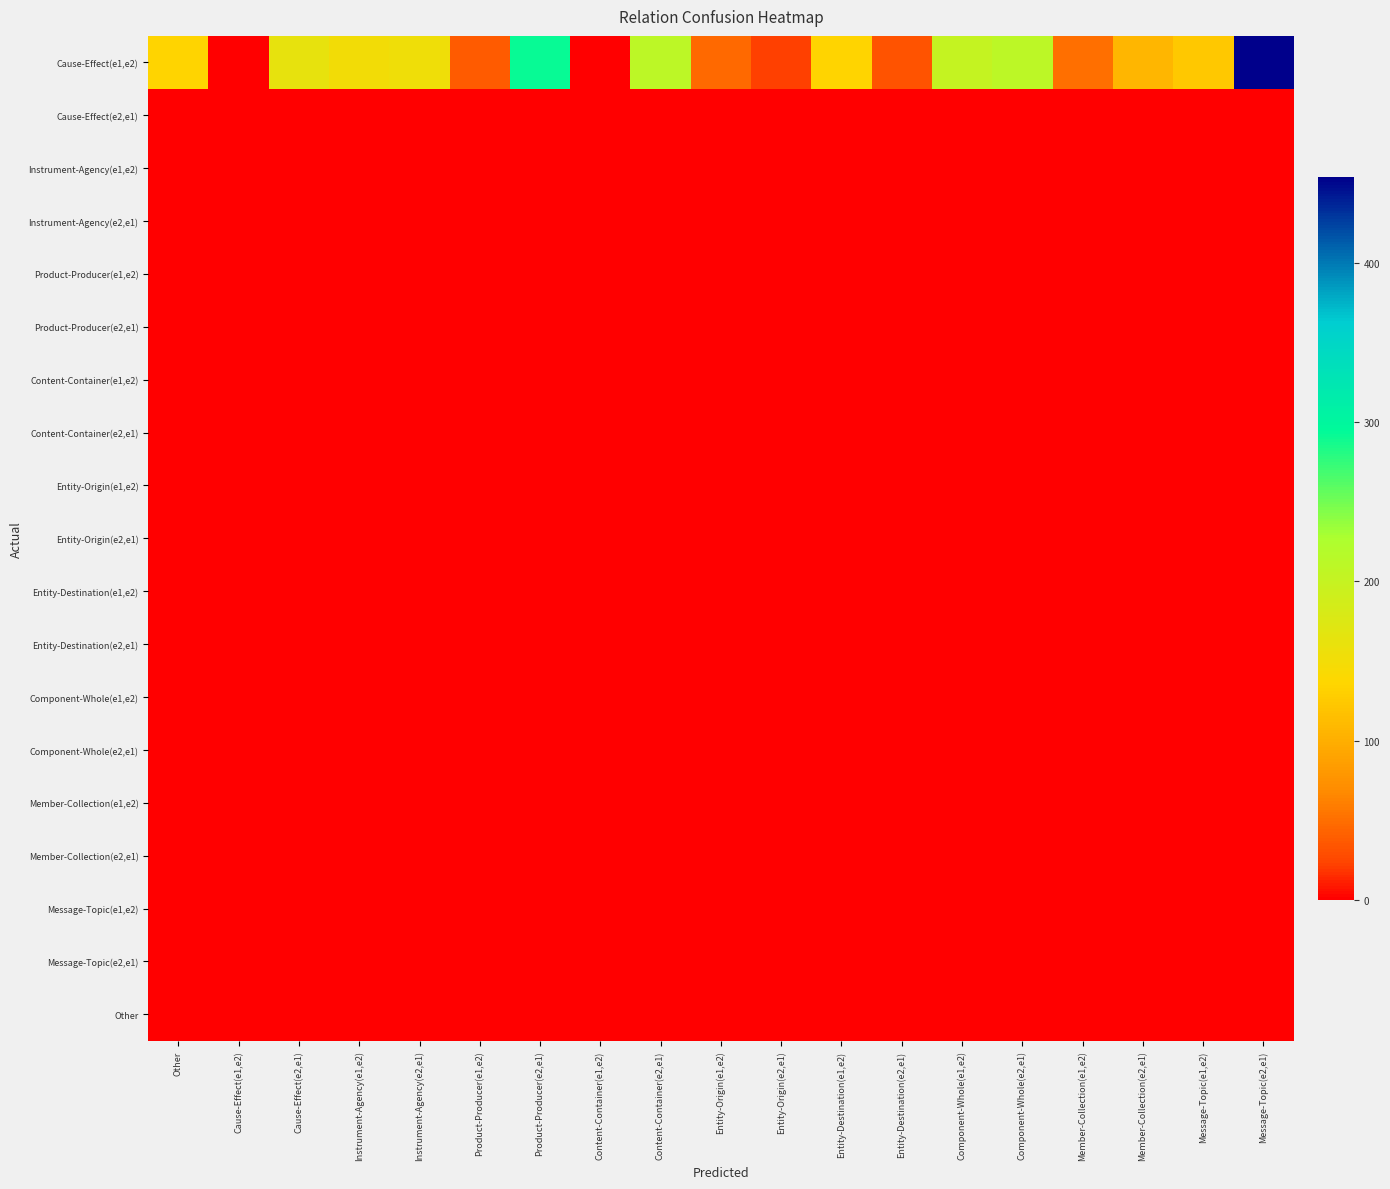

Reading right to left, extract all data points from this chart.

Cause-Effect(e1,e2): Message-Topic(e2,e1)=454	Message-Topic(e1,e2)=123	Member-Collection(e2,e1)=108	Member-Collection(e1,e2)=51	Component-Whole(e2,e1)=210	Component-Whole(e1,e2)=201	Entity-Destination(e2,e1)=32	Entity-Destination(e1,e2)=134	Entity-Origin(e2,e1)=22	Entity-Origin(e1,e2)=47	Content-Container(e2,e1)=211	Content-Container(e1,e2)=1	Product-Producer(e2,e1)=291	Product-Producer(e1,e2)=39	Instrument-Agency(e2,e1)=153	Instrument-Agency(e1,e2)=150	Cause-Effect(e2,e1)=162	Cause-Effect(e1,e2)=0	Other=134
Cause-Effect(e2,e1): Message-Topic(e2,e1)=0	Message-Topic(e1,e2)=0	Member-Collection(e2,e1)=0	Member-Collection(e1,e2)=0	Component-Whole(e2,e1)=0	Component-Whole(e1,e2)=0	Entity-Destination(e2,e1)=0	Entity-Destination(e1,e2)=0	Entity-Origin(e2,e1)=0	Entity-Origin(e1,e2)=0	Content-Container(e2,e1)=0	Content-Container(e1,e2)=0	Product-Producer(e2,e1)=0	Product-Producer(e1,e2)=0	Instrument-Agency(e2,e1)=0	Instrument-Agency(e1,e2)=0	Cause-Effect(e2,e1)=0	Cause-Effect(e1,e2)=0	Other=0
Instrument-Agency(e1,e2): Message-Topic(e2,e1)=0	Message-Topic(e1,e2)=0	Member-Collection(e2,e1)=0	Member-Collection(e1,e2)=0	Component-Whole(e2,e1)=0	Component-Whole(e1,e2)=0	Entity-Destination(e2,e1)=0	Entity-Destination(e1,e2)=0	Entity-Origin(e2,e1)=0	Entity-Origin(e1,e2)=0	Content-Container(e2,e1)=0	Content-Container(e1,e2)=0	Product-Producer(e2,e1)=0	Product-Producer(e1,e2)=0	Instrument-Agency(e2,e1)=0	Instrument-Agency(e1,e2)=0	Cause-Effect(e2,e1)=0	Cause-Effect(e1,e2)=0	Other=0
Instrument-Agency(e2,e1): Message-Topic(e2,e1)=0	Message-Topic(e1,e2)=0	Member-Collection(e2,e1)=0	Member-Collection(e1,e2)=0	Component-Whole(e2,e1)=0	Component-Whole(e1,e2)=0	Entity-Destination(e2,e1)=0	Entity-Destination(e1,e2)=0	Entity-Origin(e2,e1)=0	Entity-Origin(e1,e2)=0	Content-Container(e2,e1)=0	Content-Container(e1,e2)=0	Product-Producer(e2,e1)=0	Product-Producer(e1,e2)=0	Instrument-Agency(e2,e1)=0	Instrument-Agency(e1,e2)=0	Cause-Effect(e2,e1)=0	Cause-Effect(e1,e2)=0	Other=0
Product-Producer(e1,e2): Message-Topic(e2,e1)=0	Message-Topic(e1,e2)=0	Member-Collection(e2,e1)=0	Member-Collection(e1,e2)=0	Component-Whole(e2,e1)=0	Component-Whole(e1,e2)=0	Entity-Destination(e2,e1)=0	Entity-Destination(e1,e2)=0	Entity-Origin(e2,e1)=0	Entity-Origin(e1,e2)=0	Content-Container(e2,e1)=0	Content-Container(e1,e2)=0	Product-Producer(e2,e1)=0	Product-Producer(e1,e2)=0	Instrument-Agency(e2,e1)=0	Instrument-Agency(e1,e2)=0	Cause-Effect(e2,e1)=0	Cause-Effect(e1,e2)=0	Other=0
Product-Producer(e2,e1): Message-Topic(e2,e1)=0	Message-Topic(e1,e2)=0	Member-Collection(e2,e1)=0	Member-Collection(e1,e2)=0	Component-Whole(e2,e1)=0	Component-Whole(e1,e2)=0	Entity-Destination(e2,e1)=0	Entity-Destination(e1,e2)=0	Entity-Origin(e2,e1)=0	Entity-Origin(e1,e2)=0	Content-Container(e2,e1)=0	Content-Container(e1,e2)=0	Product-Producer(e2,e1)=0	Product-Producer(e1,e2)=0	Instrument-Agency(e2,e1)=0	Instrument-Agency(e1,e2)=0	Cause-Effect(e2,e1)=0	Cause-Effect(e1,e2)=0	Other=0
Content-Container(e1,e2): Message-Topic(e2,e1)=0	Message-Topic(e1,e2)=0	Member-Collection(e2,e1)=0	Member-Collection(e1,e2)=0	Component-Whole(e2,e1)=0	Component-Whole(e1,e2)=0	Entity-Destination(e2,e1)=0	Entity-Destination(e1,e2)=0	Entity-Origin(e2,e1)=0	Entity-Origin(e1,e2)=0	Content-Container(e2,e1)=0	Content-Container(e1,e2)=0	Product-Producer(e2,e1)=0	Product-Producer(e1,e2)=0	Instrument-Agency(e2,e1)=0	Instrument-Agency(e1,e2)=0	Cause-Effect(e2,e1)=0	Cause-Effect(e1,e2)=0	Other=0
Content-Container(e2,e1): Message-Topic(e2,e1)=0	Message-Topic(e1,e2)=0	Member-Collection(e2,e1)=0	Member-Collection(e1,e2)=0	Component-Whole(e2,e1)=0	Component-Whole(e1,e2)=0	Entity-Destination(e2,e1)=0	Entity-Destination(e1,e2)=0	Entity-Origin(e2,e1)=0	Entity-Origin(e1,e2)=0	Content-Container(e2,e1)=0	Content-Container(e1,e2)=0	Product-Producer(e2,e1)=0	Product-Producer(e1,e2)=0	Instrument-Agency(e2,e1)=0	Instrument-Agency(e1,e2)=0	Cause-Effect(e2,e1)=0	Cause-Effect(e1,e2)=0	Other=0
Entity-Origin(e1,e2): Message-Topic(e2,e1)=0	Message-Topic(e1,e2)=0	Member-Collection(e2,e1)=0	Member-Collection(e1,e2)=0	Component-Whole(e2,e1)=0	Component-Whole(e1,e2)=0	Entity-Destination(e2,e1)=0	Entity-Destination(e1,e2)=0	Entity-Origin(e2,e1)=0	Entity-Origin(e1,e2)=0	Content-Container(e2,e1)=0	Content-Container(e1,e2)=0	Product-Producer(e2,e1)=0	Product-Producer(e1,e2)=0	Instrument-Agency(e2,e1)=0	Instrument-Agency(e1,e2)=0	Cause-Effect(e2,e1)=0	Cause-Effect(e1,e2)=0	Other=0
Entity-Origin(e2,e1): Message-Topic(e2,e1)=0	Message-Topic(e1,e2)=0	Member-Collection(e2,e1)=0	Member-Collection(e1,e2)=0	Component-Whole(e2,e1)=0	Component-Whole(e1,e2)=0	Entity-Destination(e2,e1)=0	Entity-Destination(e1,e2)=0	Entity-Origin(e2,e1)=0	Entity-Origin(e1,e2)=0	Content-Container(e2,e1)=0	Content-Container(e1,e2)=0	Product-Producer(e2,e1)=0	Product-Producer(e1,e2)=0	Instrument-Agency(e2,e1)=0	Instrument-Agency(e1,e2)=0	Cause-Effect(e2,e1)=0	Cause-Effect(e1,e2)=0	Other=0
Entity-Destination(e1,e2): Message-Topic(e2,e1)=0	Message-Topic(e1,e2)=0	Member-Collection(e2,e1)=0	Member-Collection(e1,e2)=0	Component-Whole(e2,e1)=0	Component-Whole(e1,e2)=0	Entity-Destination(e2,e1)=0	Entity-Destination(e1,e2)=0	Entity-Origin(e2,e1)=0	Entity-Origin(e1,e2)=0	Content-Container(e2,e1)=0	Content-Container(e1,e2)=0	Product-Producer(e2,e1)=0	Product-Producer(e1,e2)=0	Instrument-Agency(e2,e1)=0	Instrument-Agency(e1,e2)=0	Cause-Effect(e2,e1)=0	Cause-Effect(e1,e2)=0	Other=0
Entity-Destination(e2,e1): Message-Topic(e2,e1)=0	Message-Topic(e1,e2)=0	Member-Collection(e2,e1)=0	Member-Collection(e1,e2)=0	Component-Whole(e2,e1)=0	Component-Whole(e1,e2)=0	Entity-Destination(e2,e1)=0	Entity-Destination(e1,e2)=0	Entity-Origin(e2,e1)=0	Entity-Origin(e1,e2)=0	Content-Container(e2,e1)=0	Content-Container(e1,e2)=0	Product-Producer(e2,e1)=0	Product-Producer(e1,e2)=0	Instrument-Agency(e2,e1)=0	Instrument-Agency(e1,e2)=0	Cause-Effect(e2,e1)=0	Cause-Effect(e1,e2)=0	Other=0
Component-Whole(e1,e2): Message-Topic(e2,e1)=0	Message-Topic(e1,e2)=0	Member-Collection(e2,e1)=0	Member-Collection(e1,e2)=0	Component-Whole(e2,e1)=0	Component-Whole(e1,e2)=0	Entity-Destination(e2,e1)=0	Entity-Destination(e1,e2)=0	Entity-Origin(e2,e1)=0	Entity-Origin(e1,e2)=0	Content-Container(e2,e1)=0	Content-Container(e1,e2)=0	Product-Producer(e2,e1)=0	Product-Producer(e1,e2)=0	Instrument-Agency(e2,e1)=0	Instrument-Agency(e1,e2)=0	Cause-Effect(e2,e1)=0	Cause-Effect(e1,e2)=0	Other=0
Component-Whole(e2,e1): Message-Topic(e2,e1)=0	Message-Topic(e1,e2)=0	Member-Collection(e2,e1)=0	Member-Collection(e1,e2)=0	Component-Whole(e2,e1)=0	Component-Whole(e1,e2)=0	Entity-Destination(e2,e1)=0	Entity-Destination(e1,e2)=0	Entity-Origin(e2,e1)=0	Entity-Origin(e1,e2)=0	Content-Container(e2,e1)=0	Content-Container(e1,e2)=0	Product-Producer(e2,e1)=0	Product-Producer(e1,e2)=0	Instrument-Agency(e2,e1)=0	Instrument-Agency(e1,e2)=0	Cause-Effect(e2,e1)=0	Cause-Effect(e1,e2)=0	Other=0
Member-Collection(e1,e2): Message-Topic(e2,e1)=0	Message-Topic(e1,e2)=0	Member-Collection(e2,e1)=0	Member-Collection(e1,e2)=0	Component-Whole(e2,e1)=0	Component-Whole(e1,e2)=0	Entity-Destination(e2,e1)=0	Entity-Destination(e1,e2)=0	Entity-Origin(e2,e1)=0	Entity-Origin(e1,e2)=0	Content-Container(e2,e1)=0	Content-Container(e1,e2)=0	Product-Producer(e2,e1)=0	Product-Producer(e1,e2)=0	Instrument-Agency(e2,e1)=0	Instrument-Agency(e1,e2)=0	Cause-Effect(e2,e1)=0	Cause-Effect(e1,e2)=0	Other=0
Member-Collection(e2,e1): Message-Topic(e2,e1)=0	Message-Topic(e1,e2)=0	Member-Collection(e2,e1)=0	Member-Collection(e1,e2)=0	Component-Whole(e2,e1)=0	Component-Whole(e1,e2)=0	Entity-Destination(e2,e1)=0	Entity-Destination(e1,e2)=0	Entity-Origin(e2,e1)=0	Entity-Origin(e1,e2)=0	Content-Container(e2,e1)=0	Content-Container(e1,e2)=0	Product-Producer(e2,e1)=0	Product-Producer(e1,e2)=0	Instrument-Agency(e2,e1)=0	Instrument-Agency(e1,e2)=0	Cause-Effect(e2,e1)=0	Cause-Effect(e1,e2)=0	Other=0
Message-Topic(e1,e2): Message-Topic(e2,e1)=0	Message-Topic(e1,e2)=0	Member-Collection(e2,e1)=0	Member-Collection(e1,e2)=0	Component-Whole(e2,e1)=0	Component-Whole(e1,e2)=0	Entity-Destination(e2,e1)=0	Entity-Destination(e1,e2)=0	Entity-Origin(e2,e1)=0	Entity-Origin(e1,e2)=0	Content-Container(e2,e1)=0	Content-Container(e1,e2)=0	Product-Producer(e2,e1)=0	Product-Producer(e1,e2)=0	Instrument-Agency(e2,e1)=0	Instrument-Agency(e1,e2)=0	Cause-Effect(e2,e1)=0	Cause-Effect(e1,e2)=0	Other=0
Message-Topic(e2,e1): Message-Topic(e2,e1)=0	Message-Topic(e1,e2)=0	Member-Collection(e2,e1)=0	Member-Collection(e1,e2)=0	Component-Whole(e2,e1)=0	Component-Whole(e1,e2)=0	Entity-Destination(e2,e1)=0	Entity-Destination(e1,e2)=0	Entity-Origin(e2,e1)=0	Entity-Origin(e1,e2)=0	Content-Container(e2,e1)=0	Content-Container(e1,e2)=0	Product-Producer(e2,e1)=0	Product-Producer(e1,e2)=0	Instrument-Agency(e2,e1)=0	Instrument-Agency(e1,e2)=0	Cause-Effect(e2,e1)=0	Cause-Effect(e1,e2)=0	Other=0
Other: Message-Topic(e2,e1)=0	Message-Topic(e1,e2)=0	Member-Collection(e2,e1)=0	Member-Collection(e1,e2)=0	Component-Whole(e2,e1)=0	Component-Whole(e1,e2)=0	Entity-Destination(e2,e1)=0	Entity-Destination(e1,e2)=0	Entity-Origin(e2,e1)=0	Entity-Origin(e1,e2)=0	Content-Container(e2,e1)=0	Content-Container(e1,e2)=0	Product-Producer(e2,e1)=0	Product-Producer(e1,e2)=0	Instrument-Agency(e2,e1)=0	Instrument-Agency(e1,e2)=0	Cause-Effect(e2,e1)=0	Cause-Effect(e1,e2)=0	Other=0